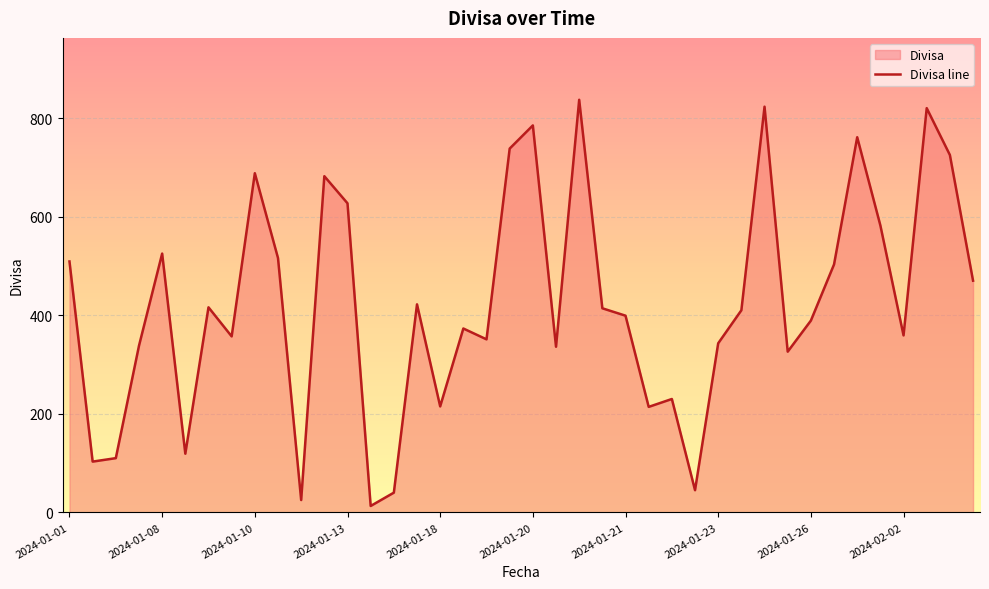

How many data points does each series have?

40